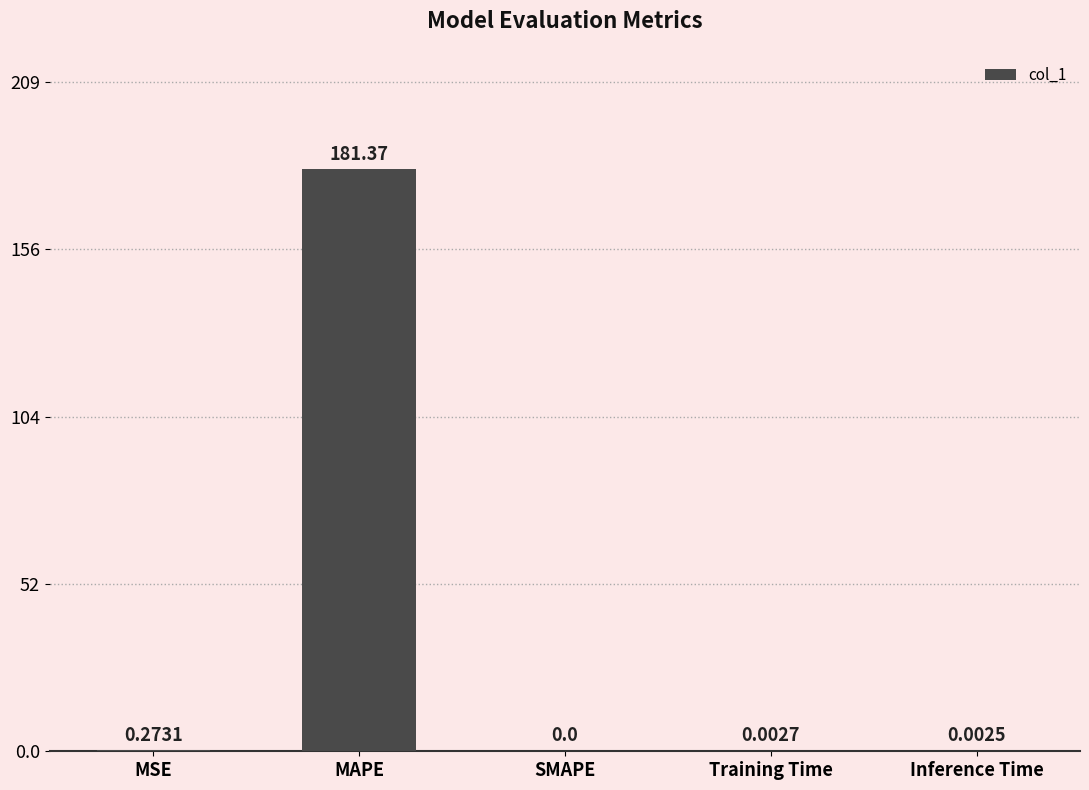

Is it true that the value at Training Time is 0.0?

True